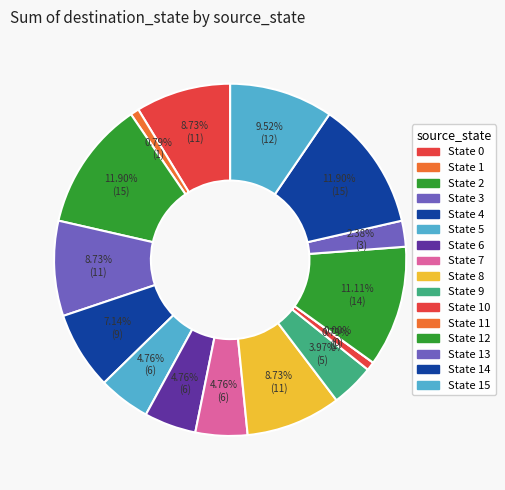

Which category has the smallest portion of the pie?

11